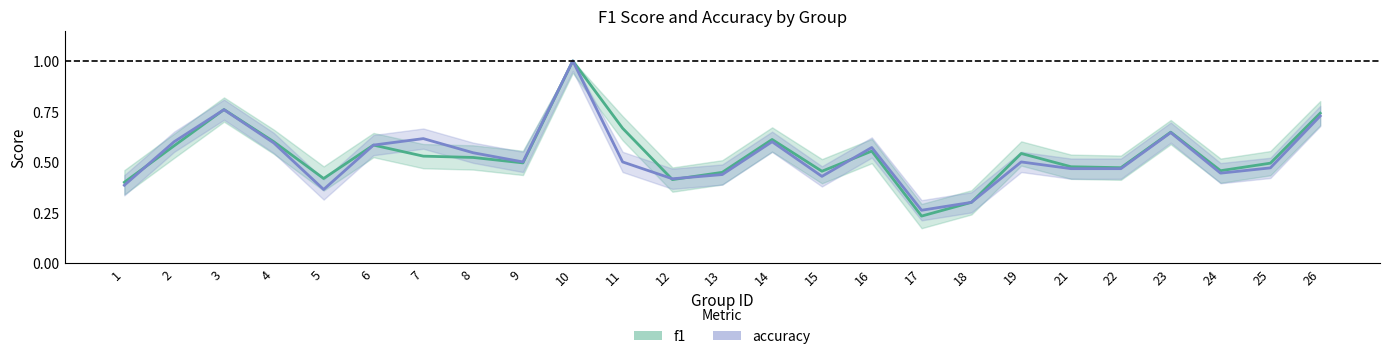

Rank the series by their maximum value, from highest to lowest.

f1, accuracy